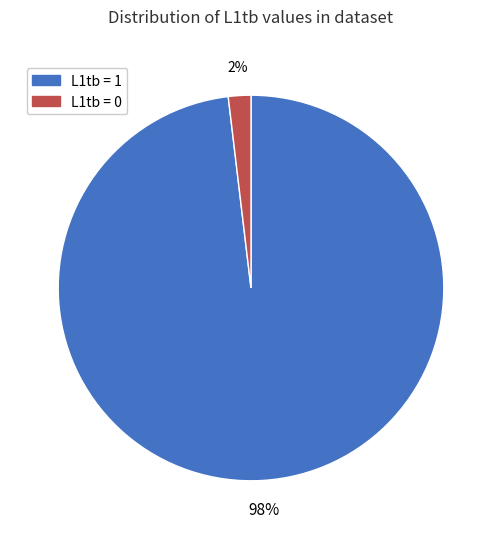

Which slice is the smallest?

L1tb = 0